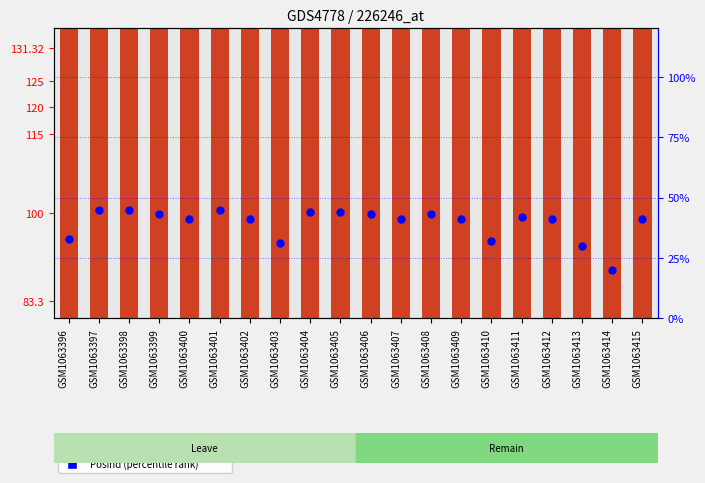

Which series reaches the minimum Y coordinate?

Posind (%)